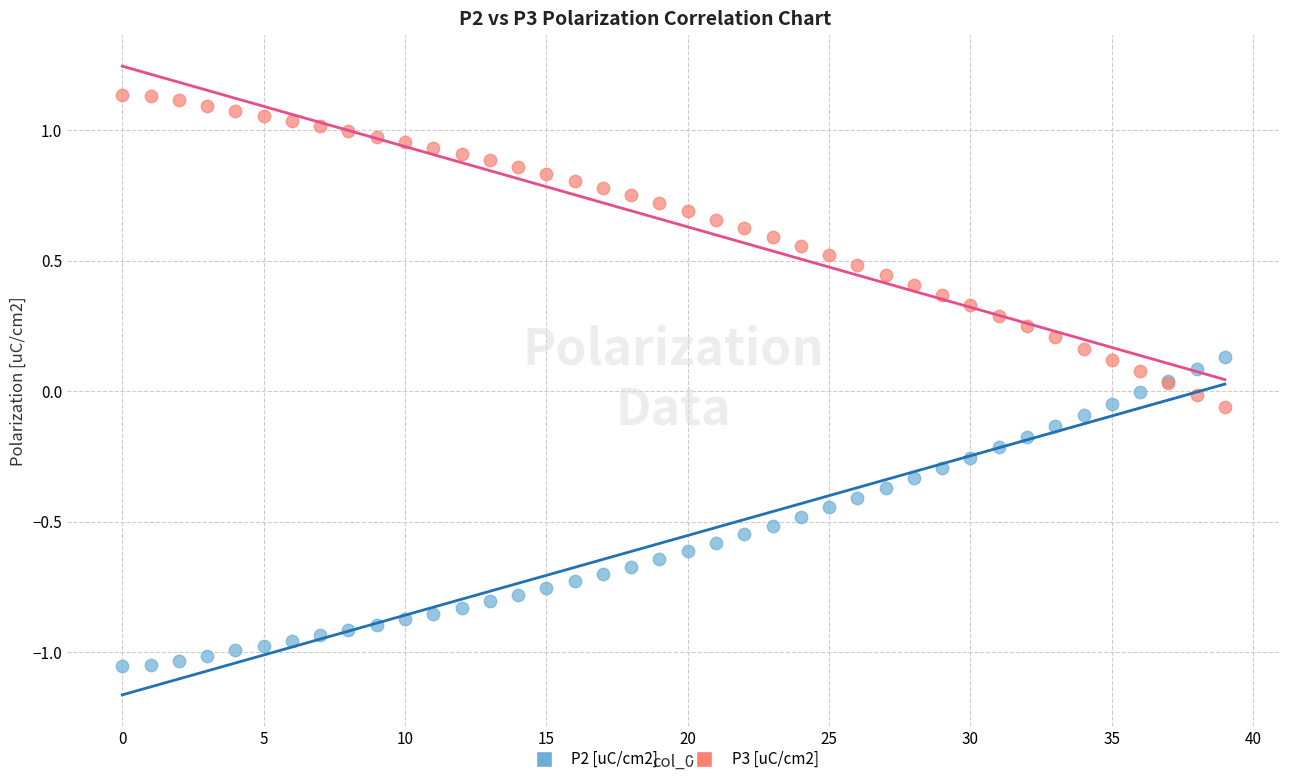

Which series contains the lowest Y value?

P2 [uC/cm2]